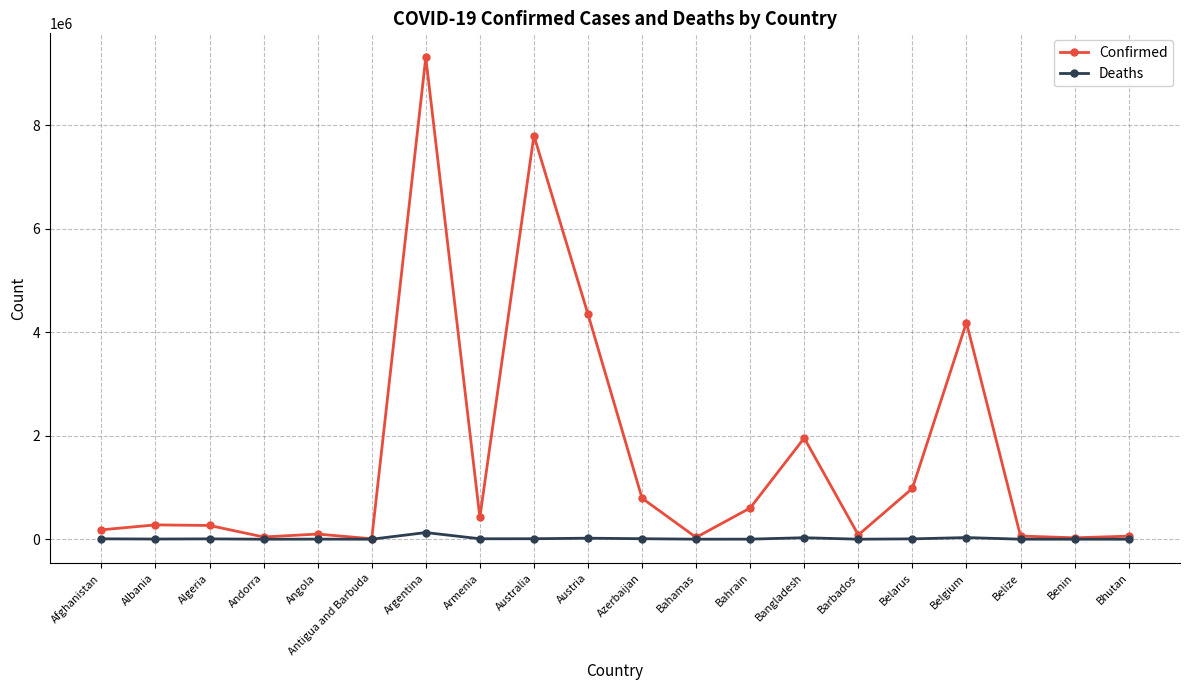

What is the label of the 13th point from the right?

Armenia